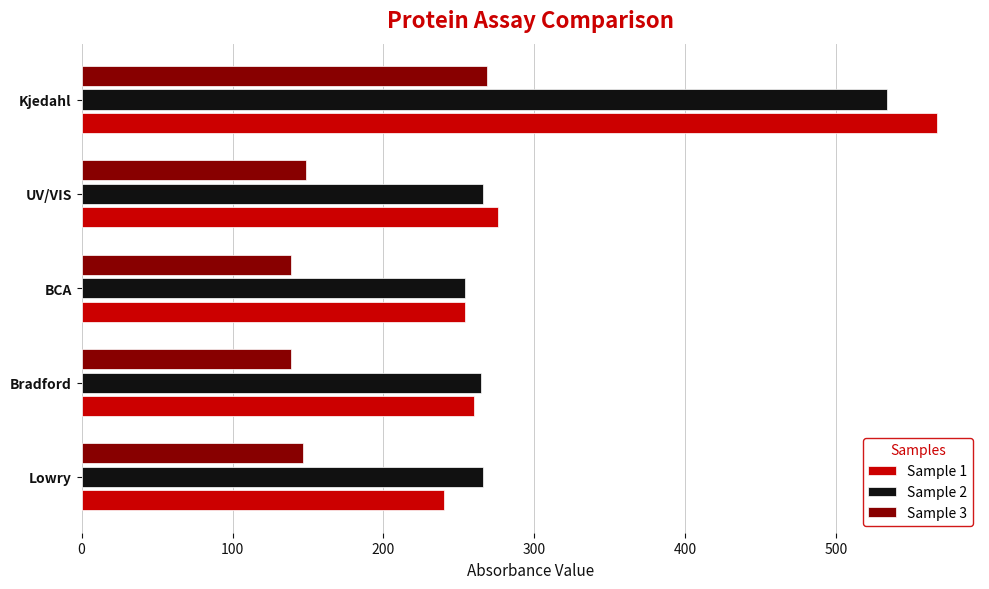

How many data points in Sample 3 are less than 146?

2